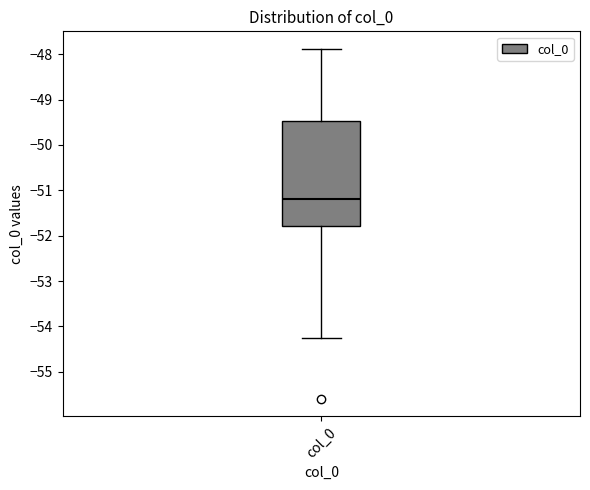

Where does the median line of the box for col_0 sit on the y-axis? The values are not printed on the chart, so give them approximately, as read against the axis.

-51.2